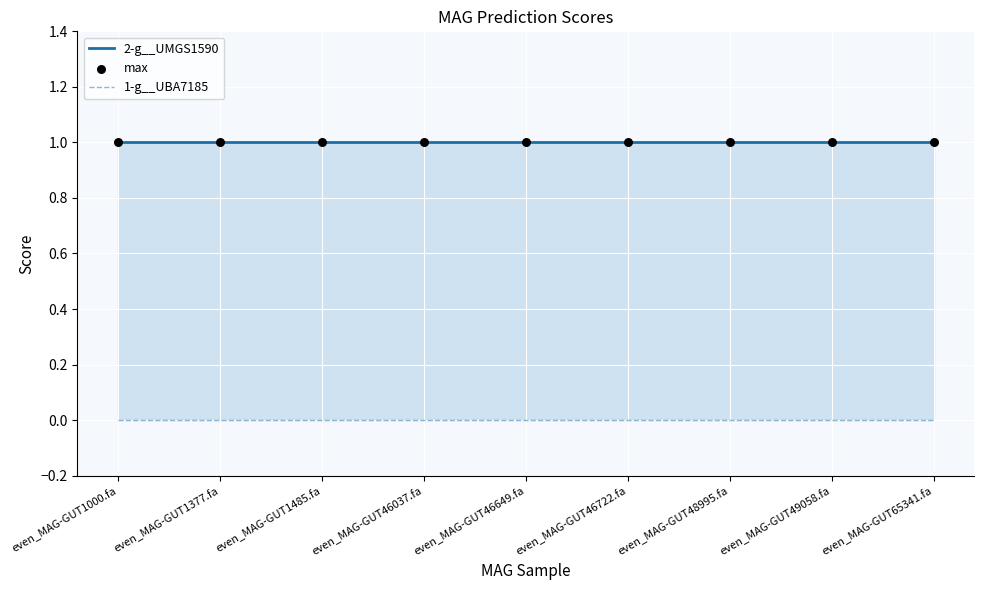

Which series reaches the minimum Y coordinate?

1-g__UBA7185